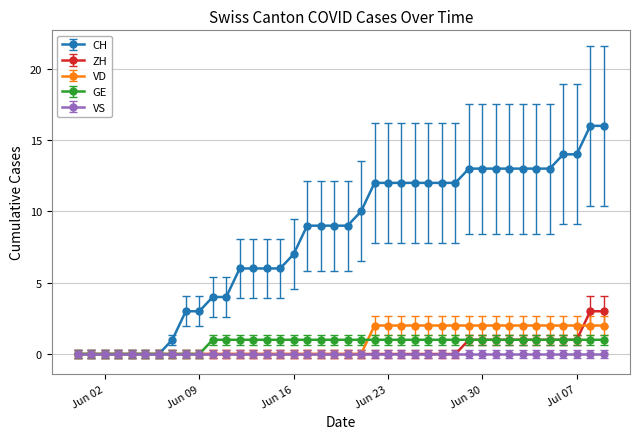

What is the value of the CH point at the 26th from the left?

12